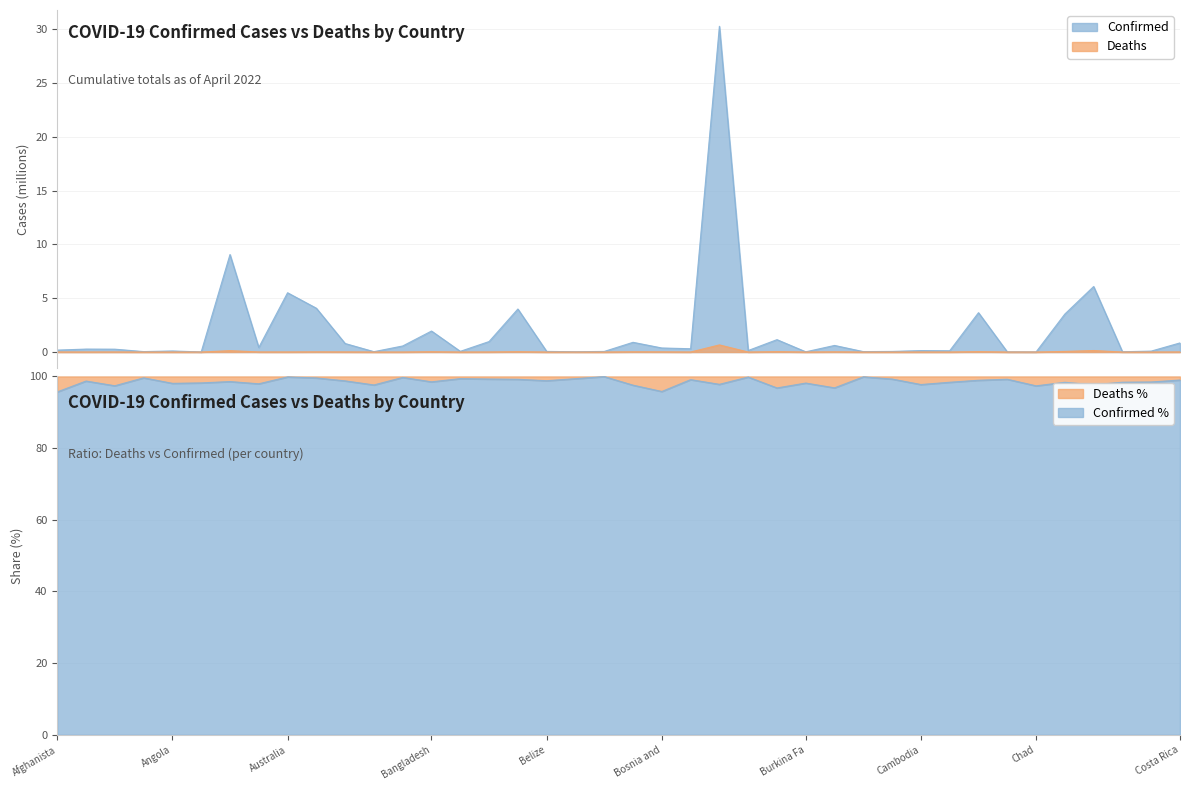

Where is the first local maximum for Deaths?

Algeria